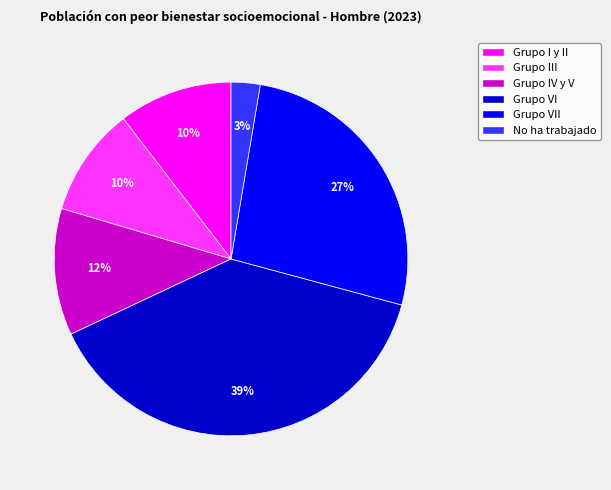

Is there a majority slice in this chart?

No